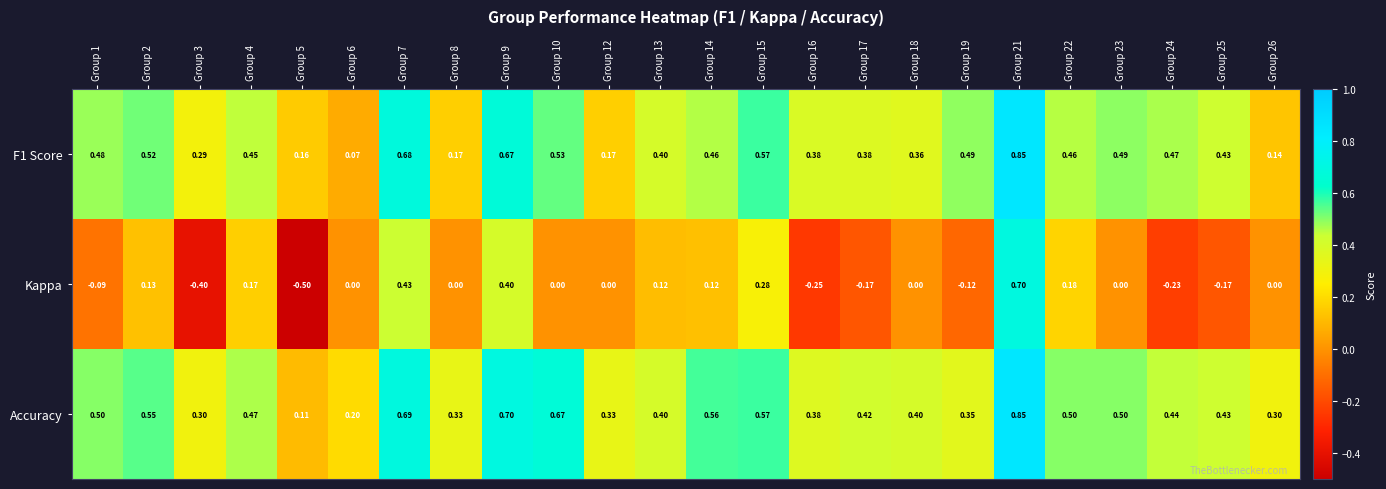

Is the value of F1 Score at Group 3 greater than the value of Kappa at Group 23?

Yes